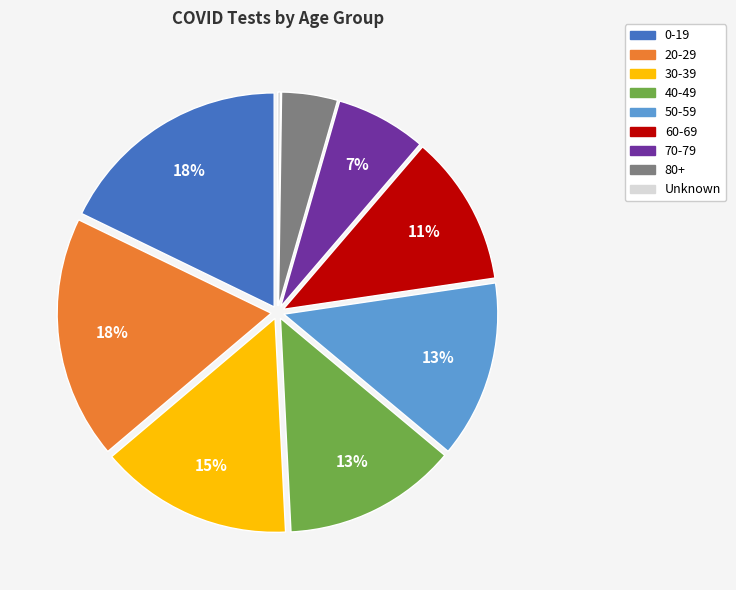

Is there a majority slice in this chart?

No